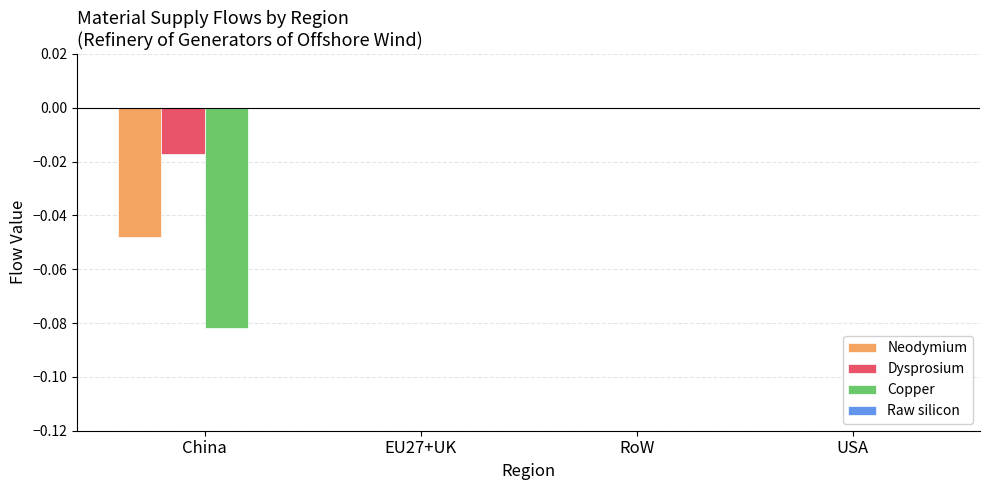

Between China and EU27+UK, which series saw the biggest shift?

Copper